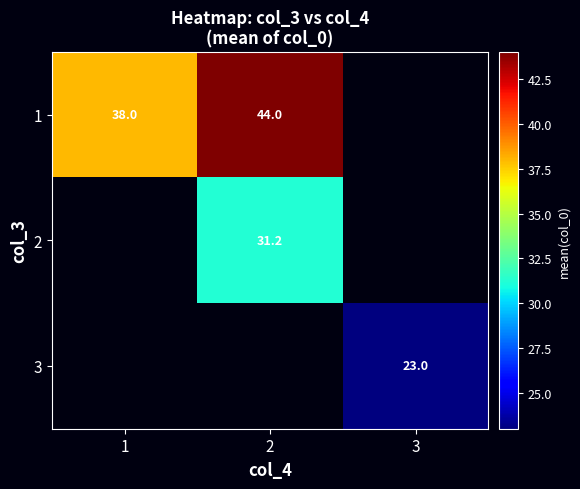

How many categories are shown in the chart?

3